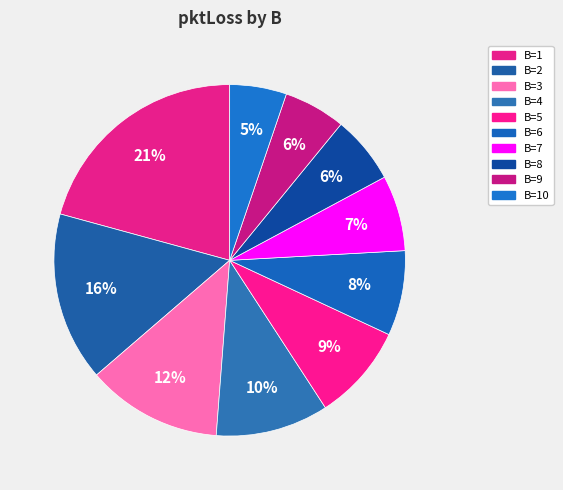

How many segments does this pie chart have?

10